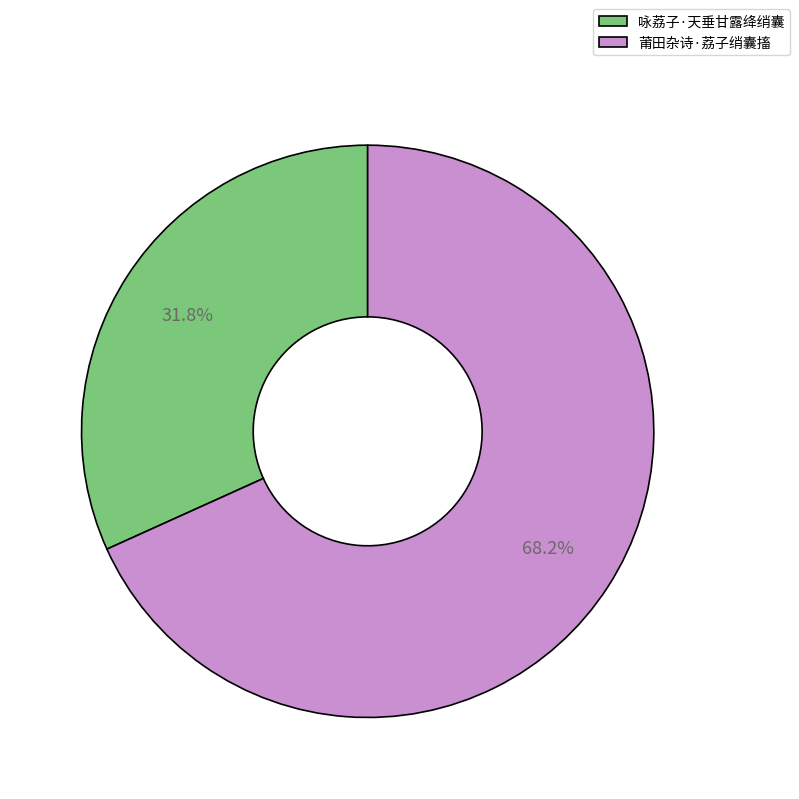

Which has a higher value, 莆田杂诗·荔子绡囊搐 or 咏荔子·天垂甘露绛绡囊?

莆田杂诗·荔子绡囊搐